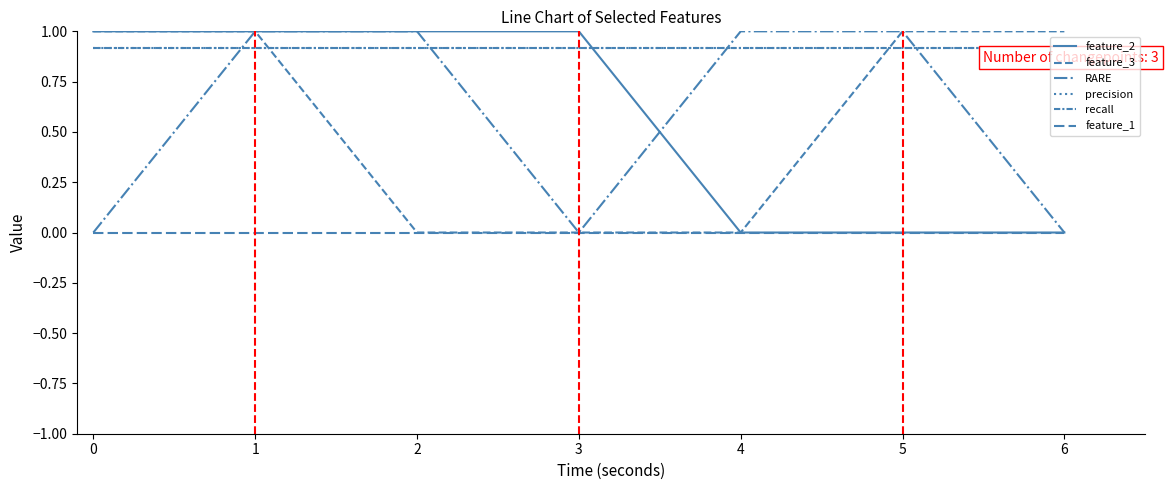

The value of feature_3 at 3 is 0.0. True or false?

True